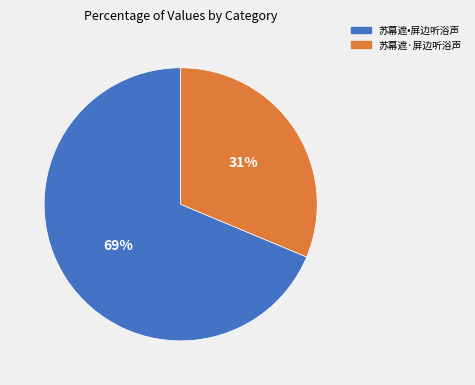

What is the majority slice?

苏幕遮•屏边听浴声